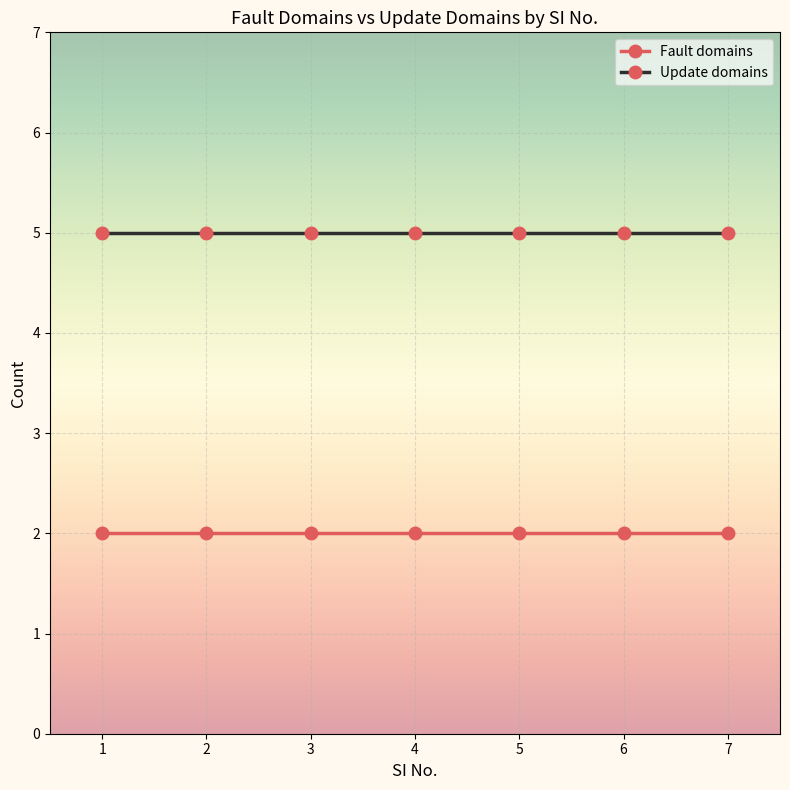

True or false: Update domains has a value of 5 at 7.

True